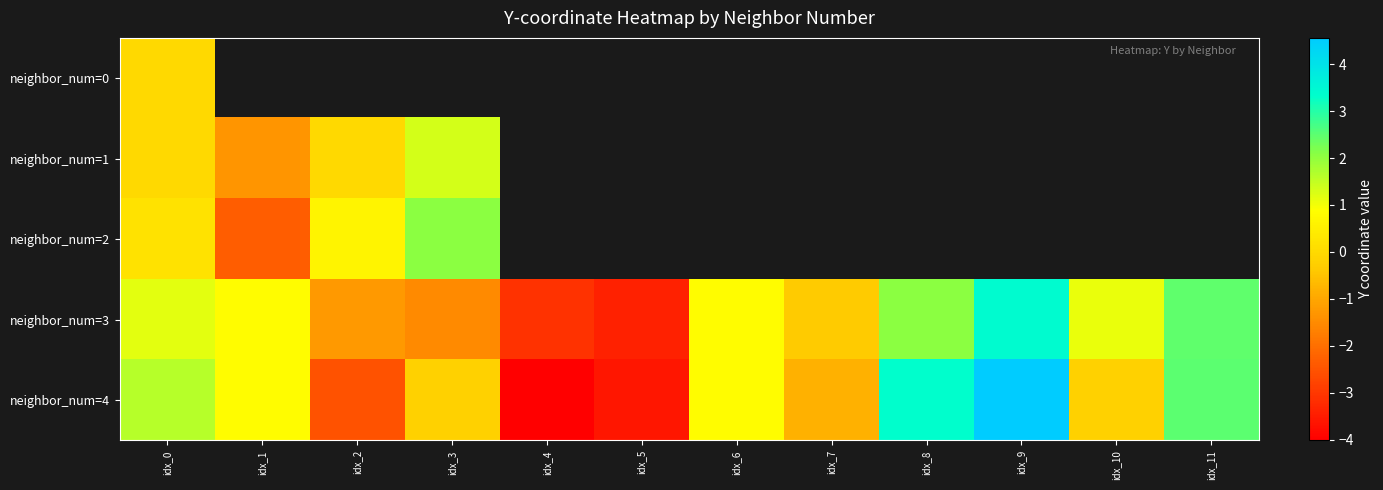

What is the difference between the maximum and minimum values in the neighbor_num=1 series?

2.6